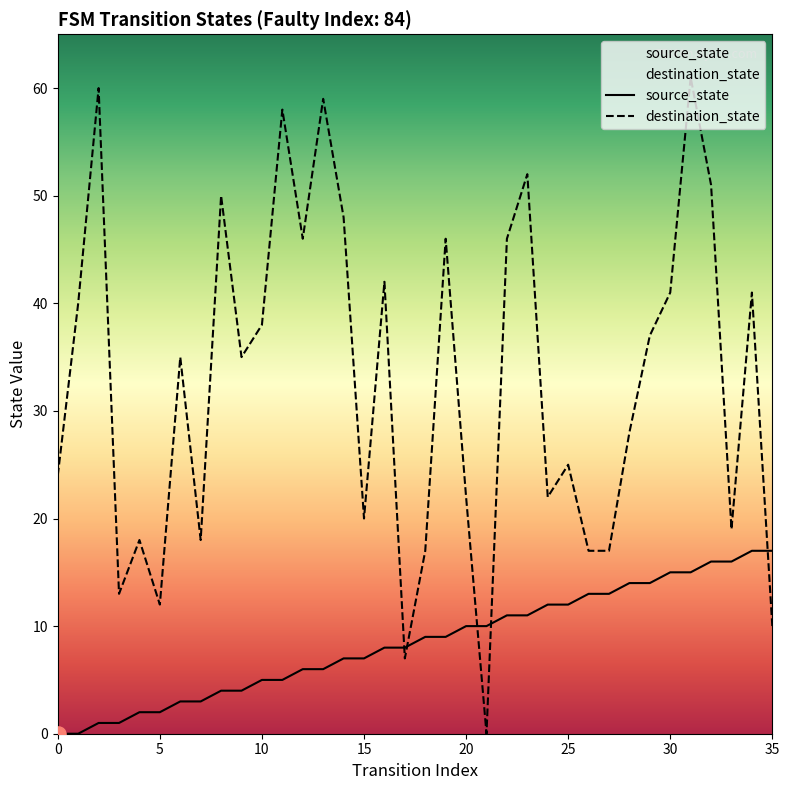

Is the value of destination_state at 7 greater than the value of source_state at 9?

Yes